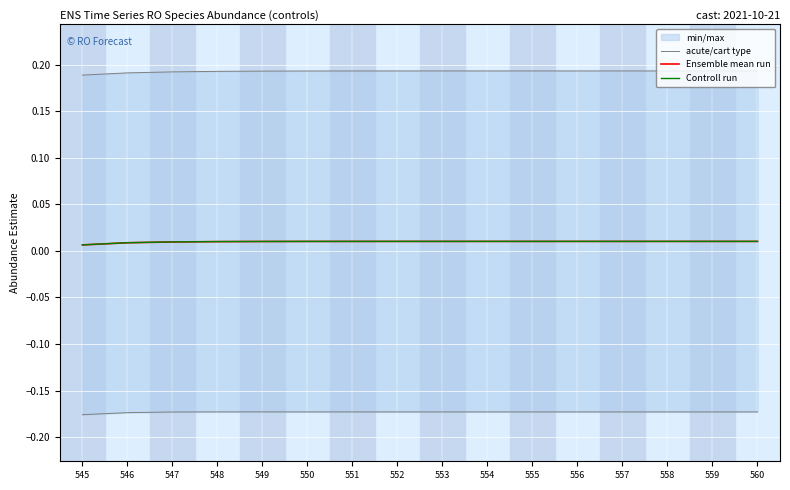

How many series are shown in this chart?

3